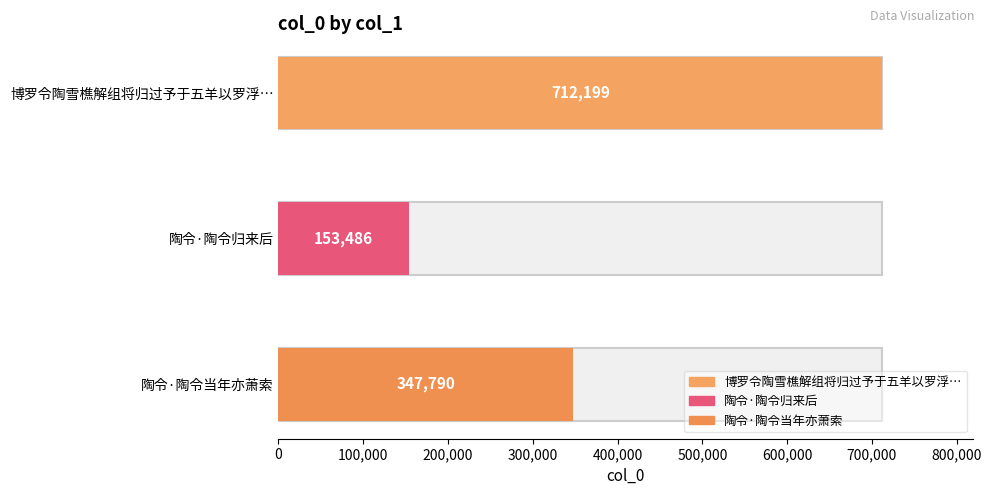

Reading right to left, extract all data points from this chart.

347790	153486	712199